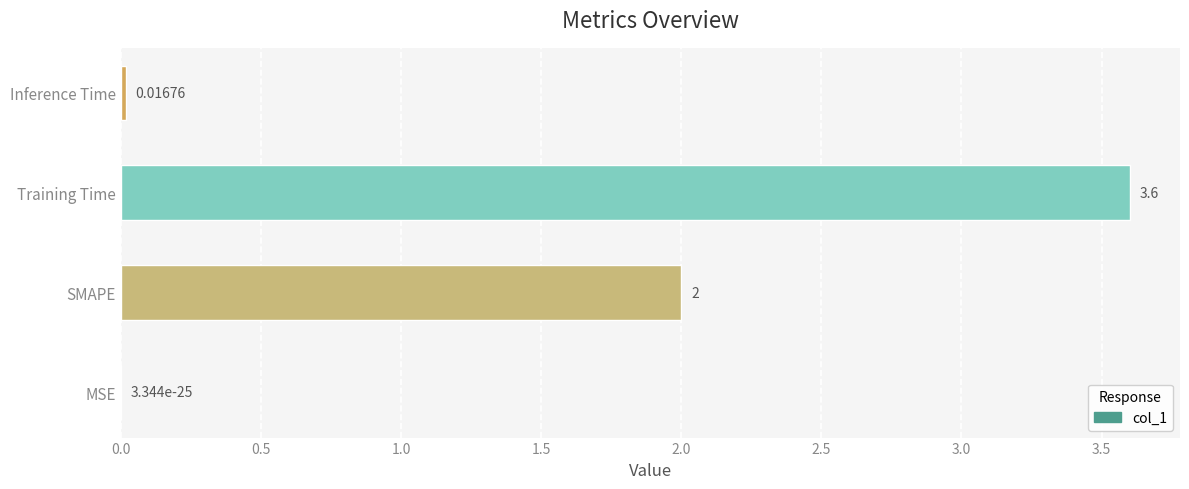

Which category has the highest value across all series?

Training Time